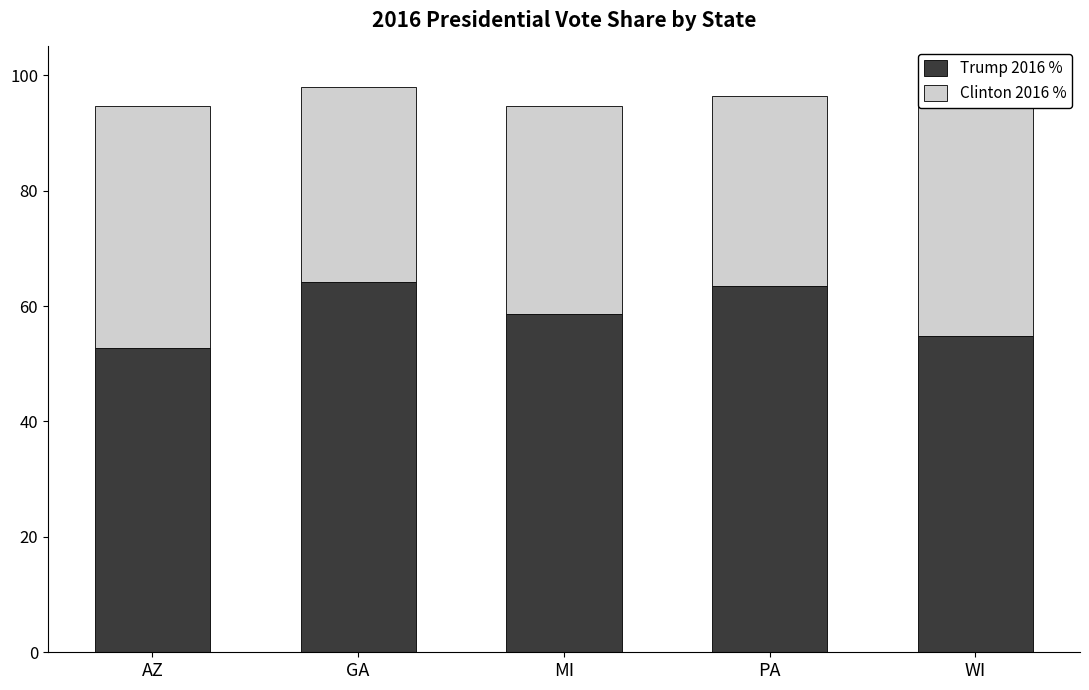

What is the difference between the maximum and minimum values in the Trump 2016 % series?

11.3